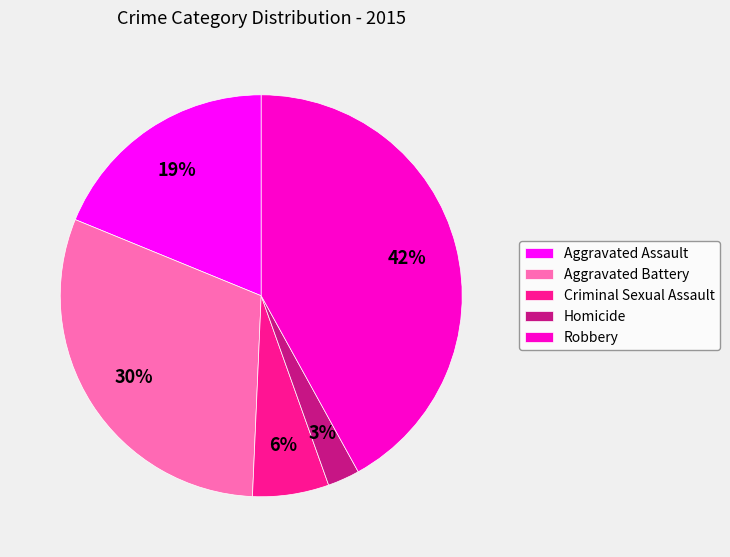

Does Robbery represent more than half of the total?

No